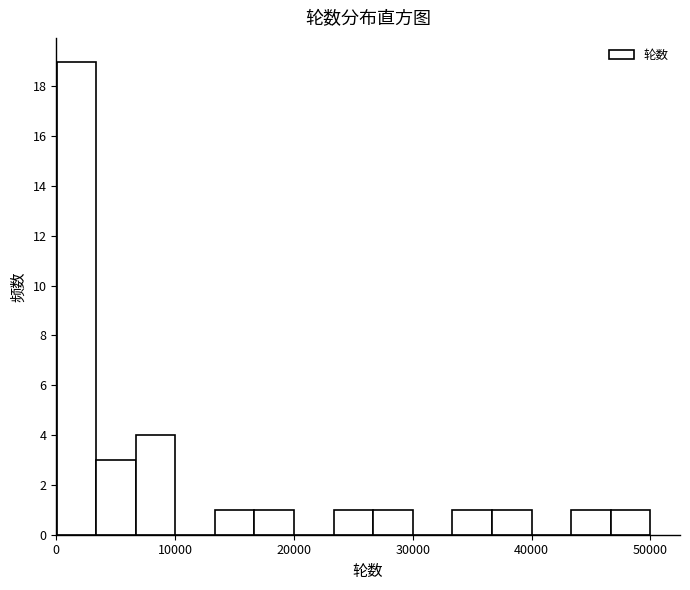

Read against the x-axis, roughly where is the centre of the tallest bar?

2000